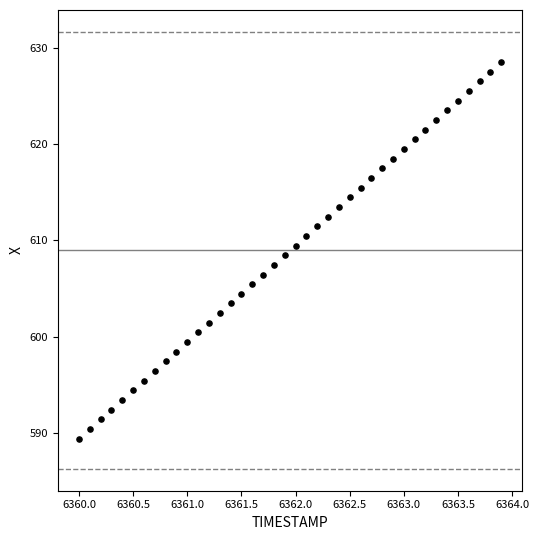

What is the range of X values (max minus min)?

3.9